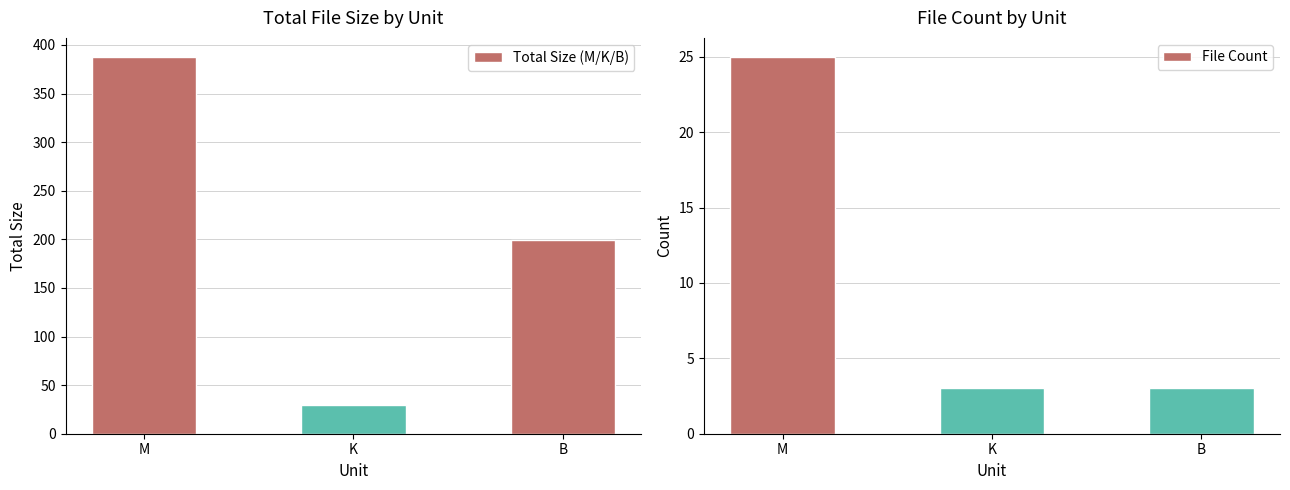

True or false: Total Size (M/K/B) has a value of 15.3 at K.

False